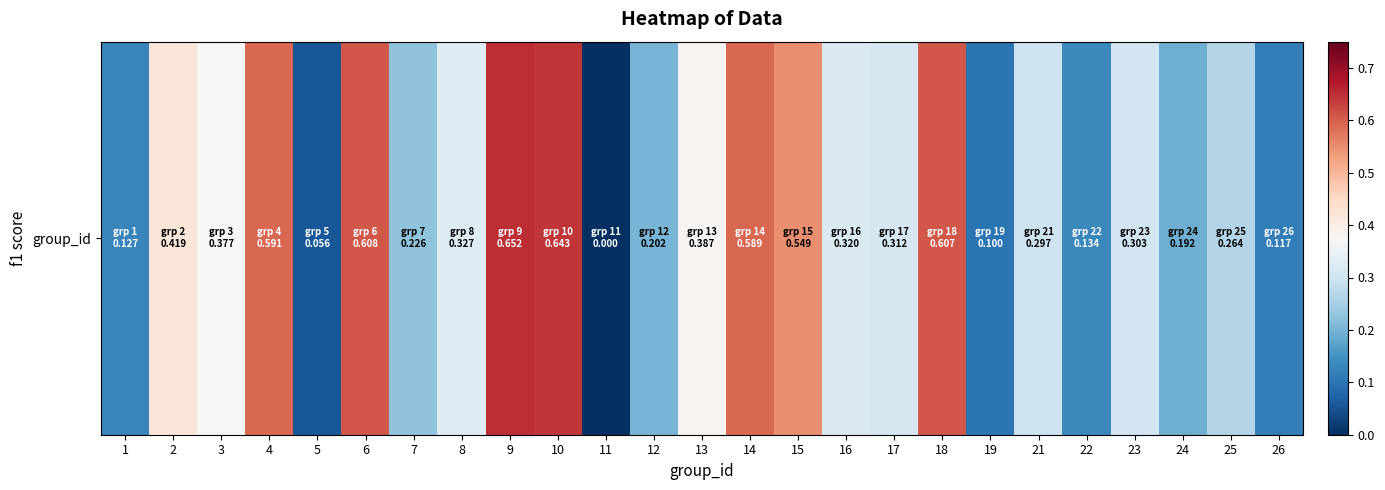

Which category has the lowest value across all series?

11